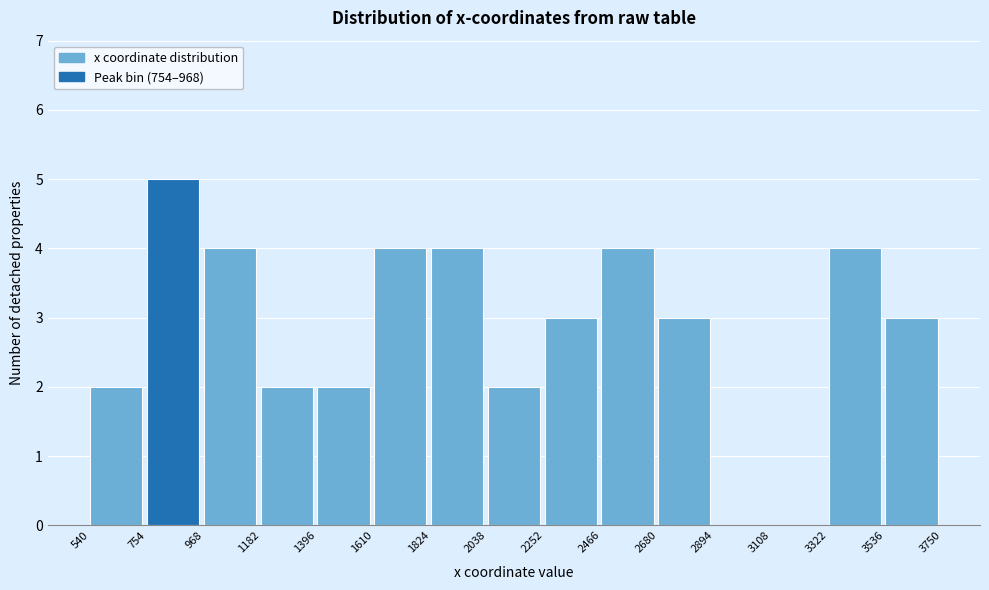

How tall is the bar that spans 1396 to 1610 on the x-axis? The values are not printed on the chart, so give them approximately, as read against the axis.

2